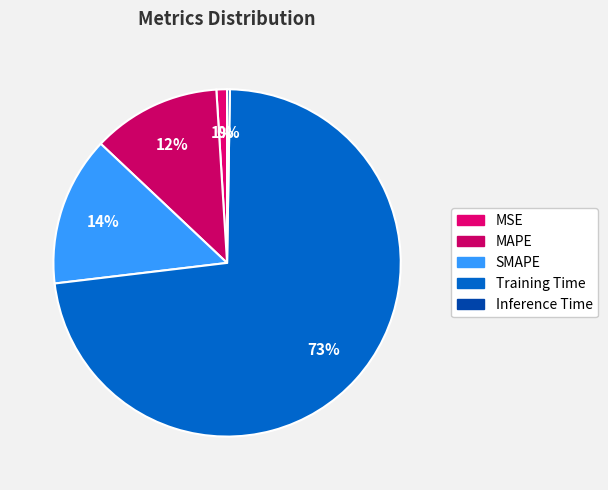

What is the largest slice in the pie chart?

Training Time